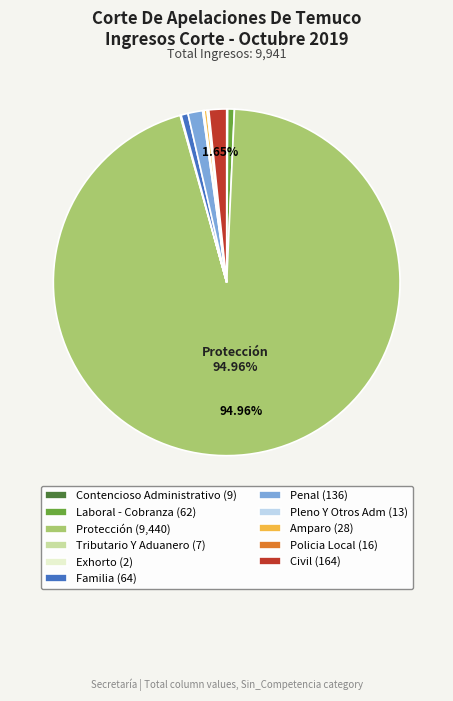

Does any single category account for the majority?

Yes